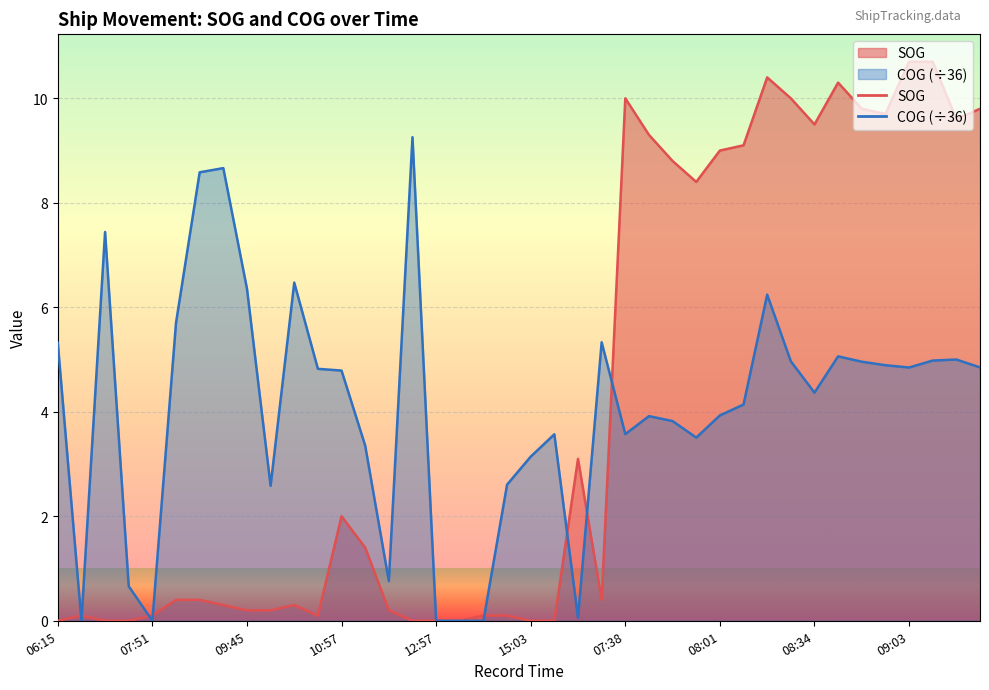

How many times do SOG and COG cross each other?

8